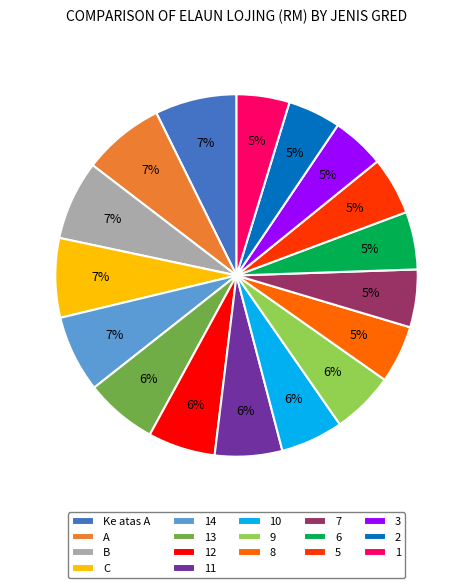

What is the ratio of the value at 2 to the value at 11?

0.8